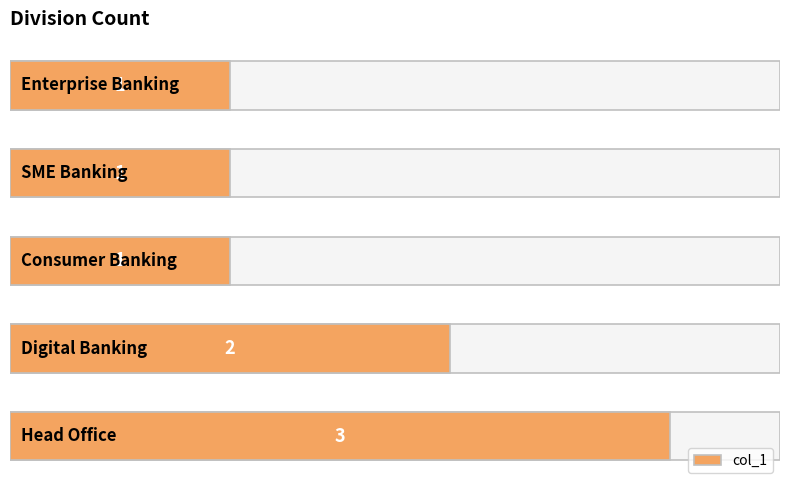

Reading right to left, extract all data points from this chart.

4=3	3=2	2=1	1=1	0=1